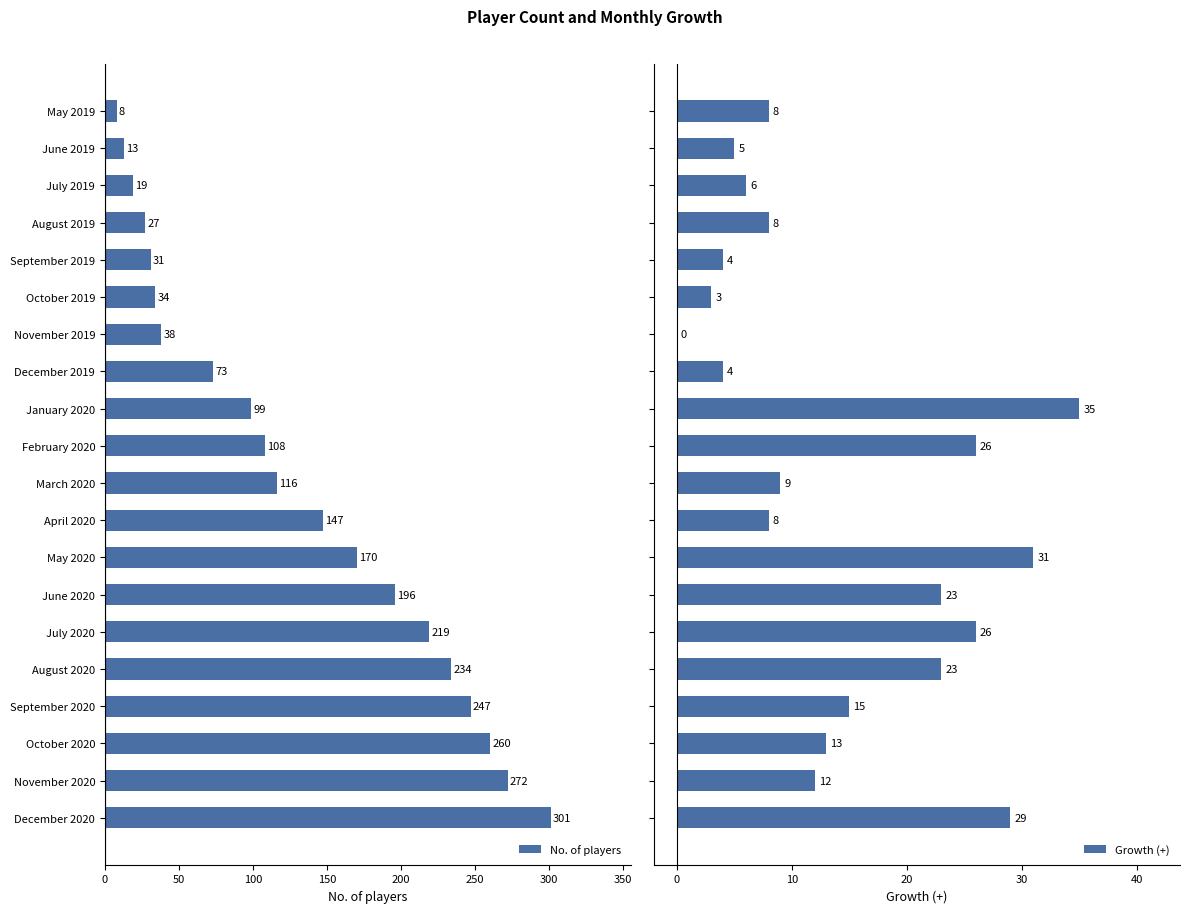

What is the sum of the No. of players values at September 2019 and July 2020?

250